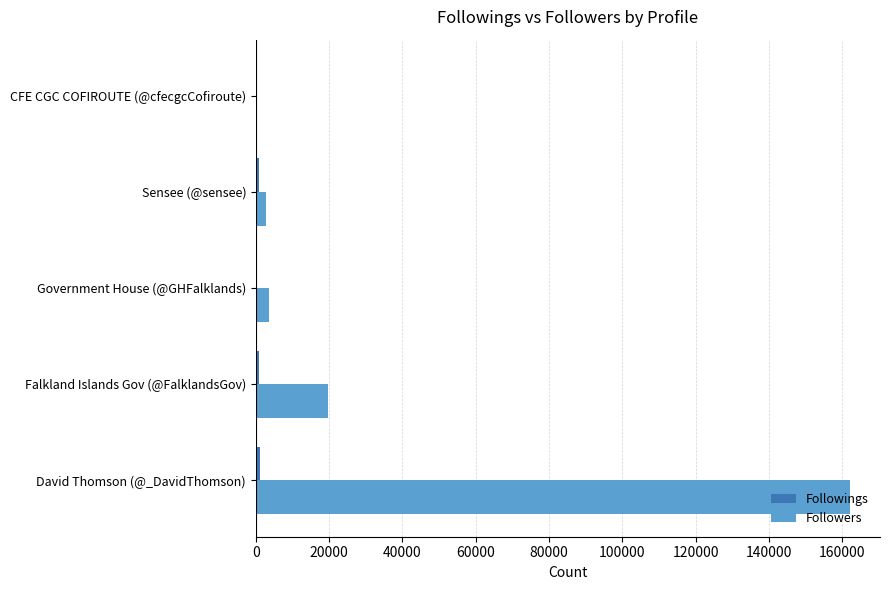

Which series has the largest total across all categories?

Followers